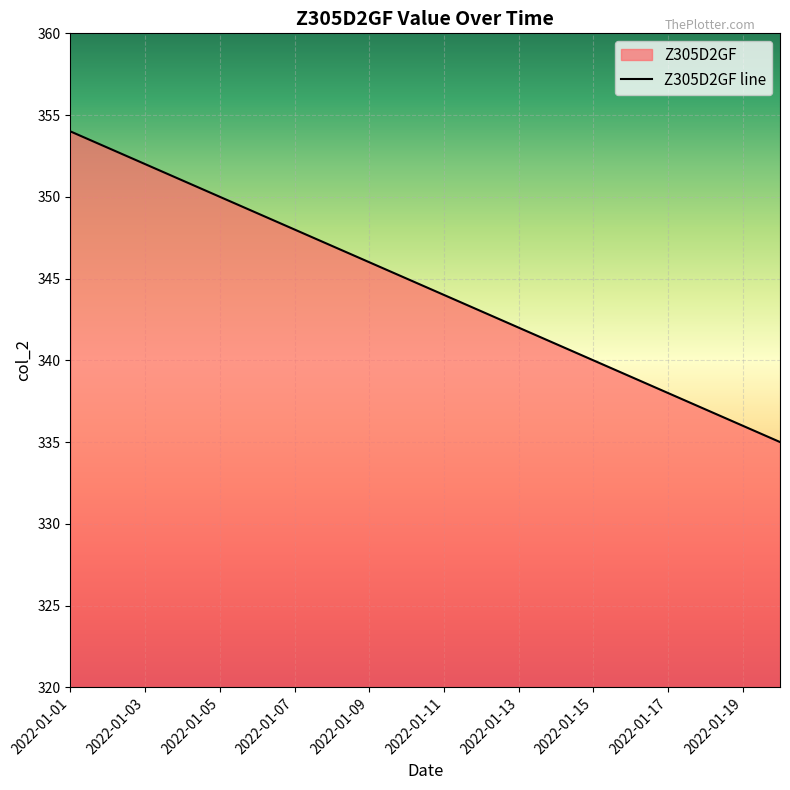

What is the greatest value displayed?

354